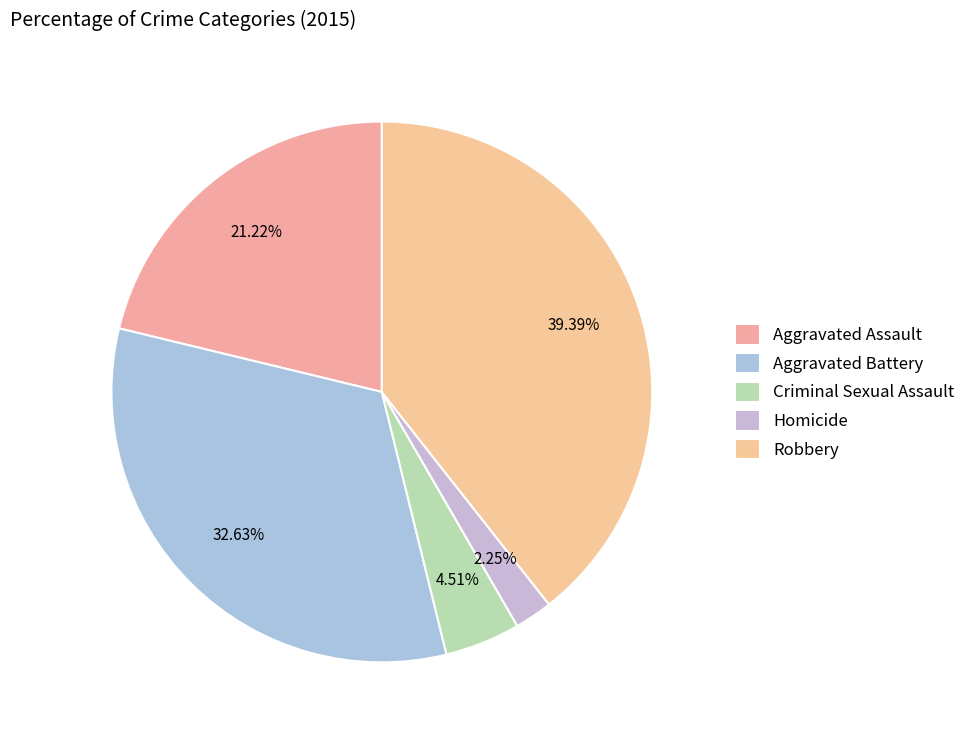

What percentage is the Robbery slice, to the nearest percent?

39%